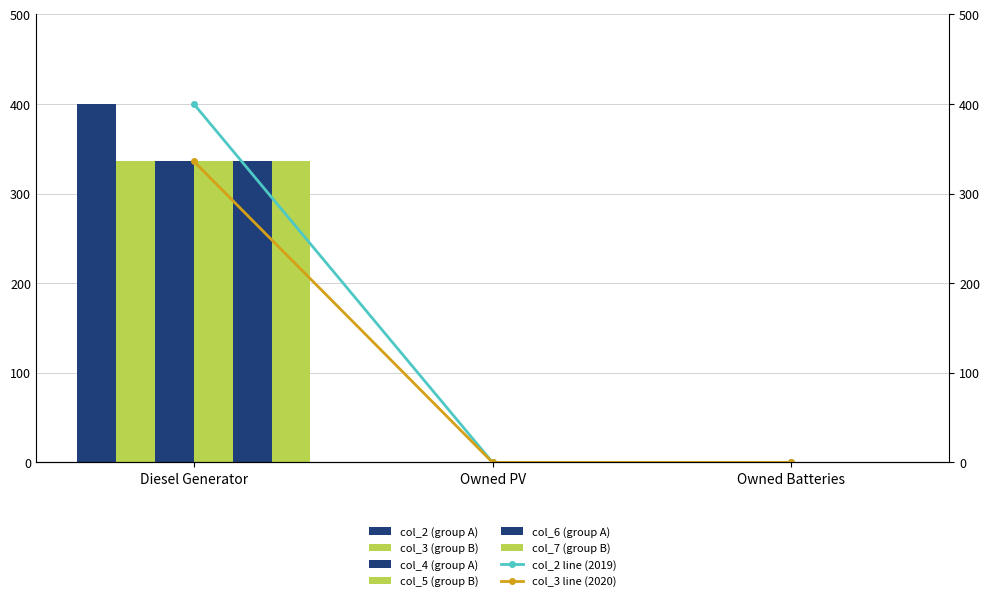

Which series has the largest total across all categories?

col_2